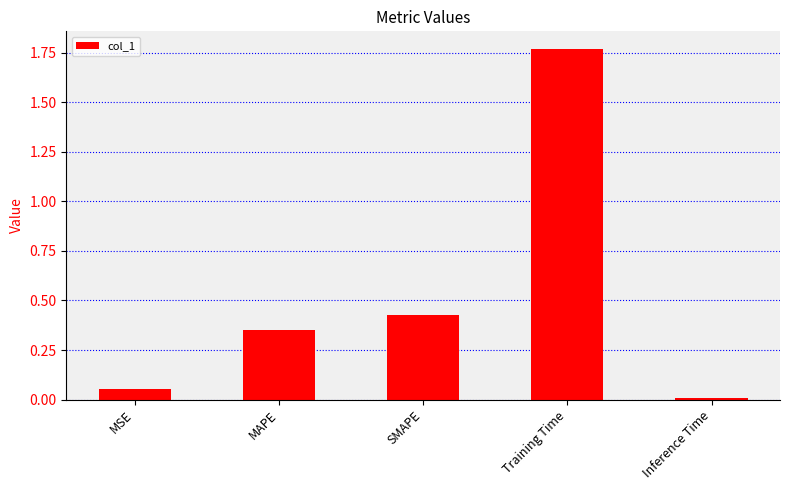

At which label is the value closest to 0?

Inference Time